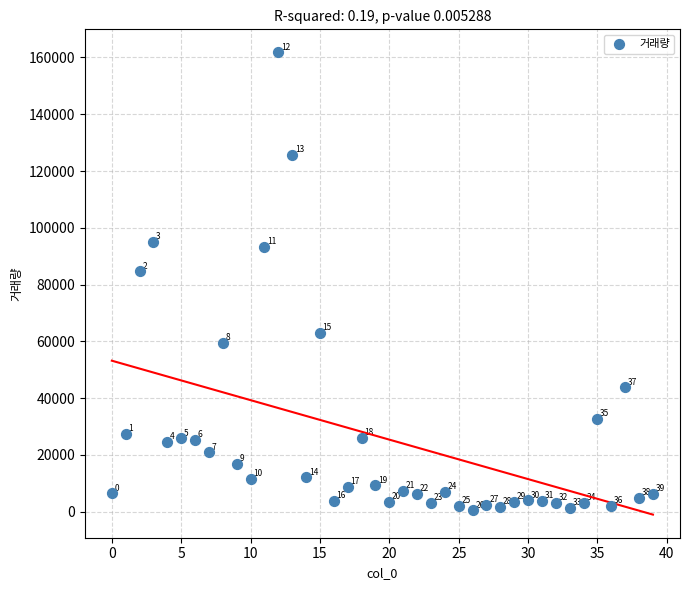

What Y value in the scatter plot is closest to 81104?

84606